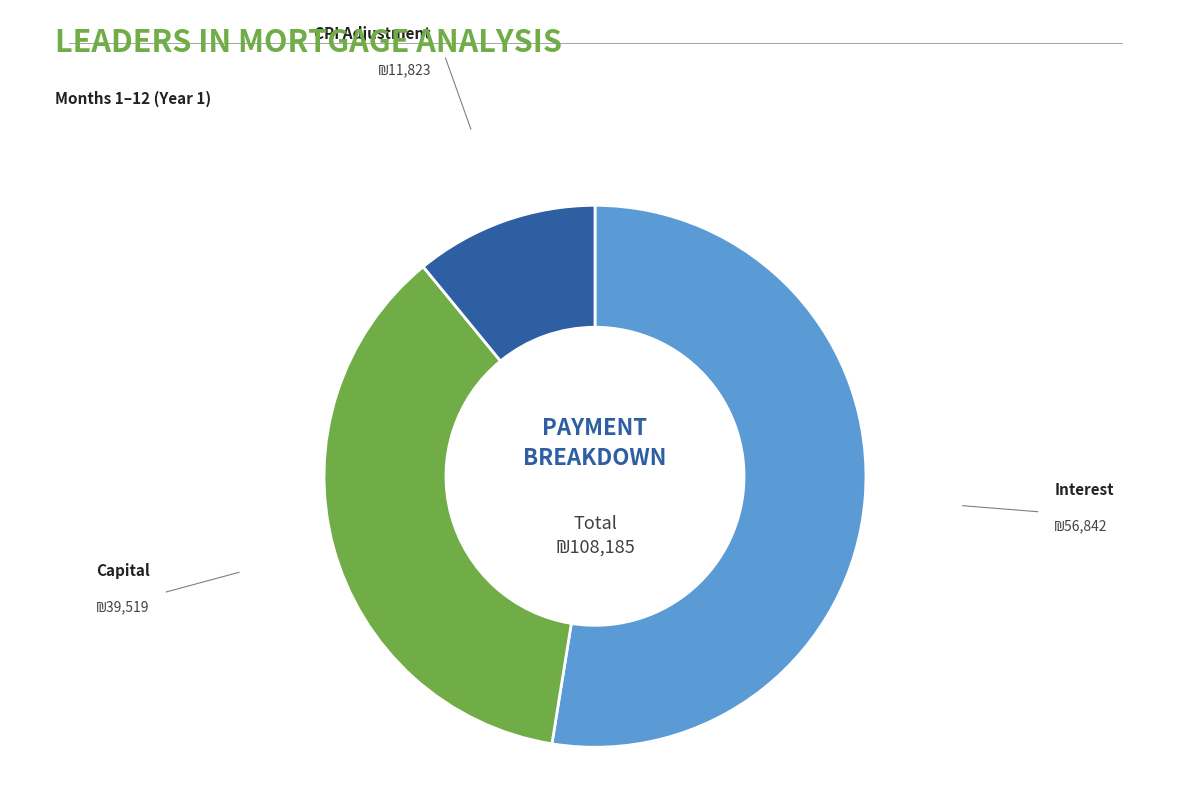

Does any single category account for the majority?

Yes